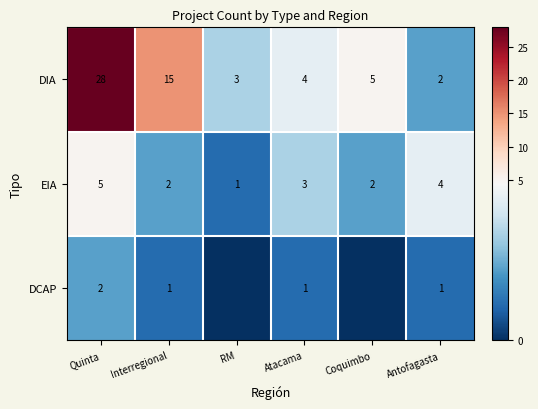

How many values in the EIA series are below 3?

3